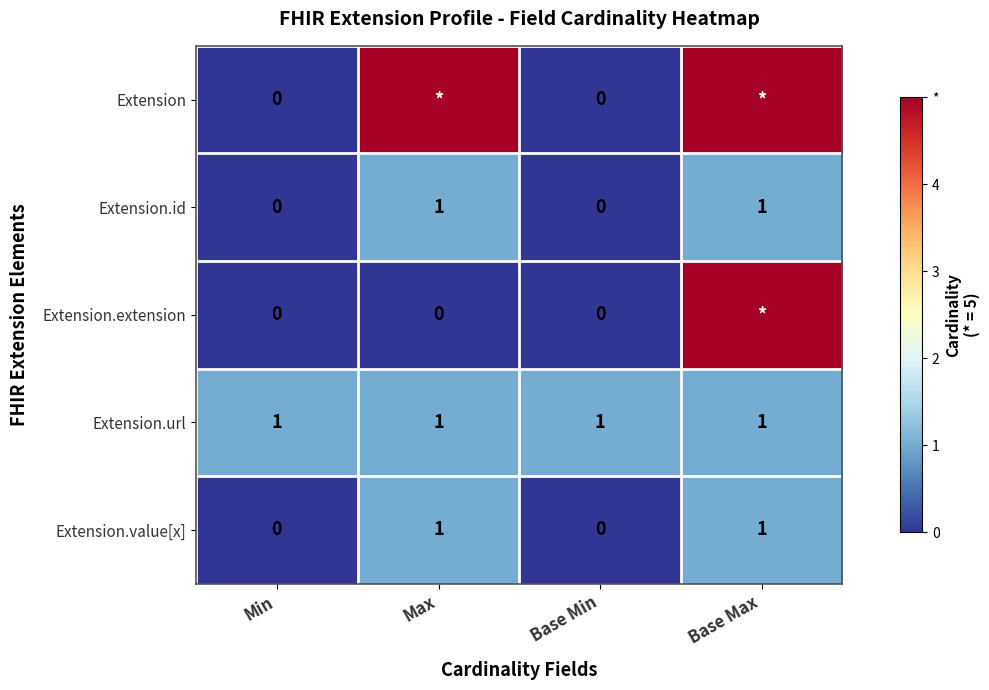

Is the value of Extension.extension at Base Min greater than the value of Extension.url at Base Min?

No